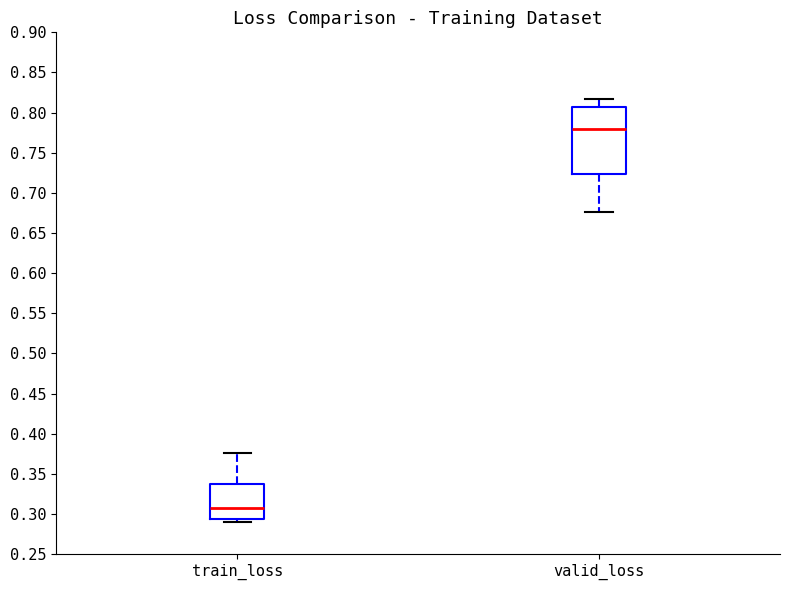

Where does the lower whisker of the box for valid_loss end on the y-axis? The values are not printed on the chart, so give them approximately, as read against the axis.

0.675